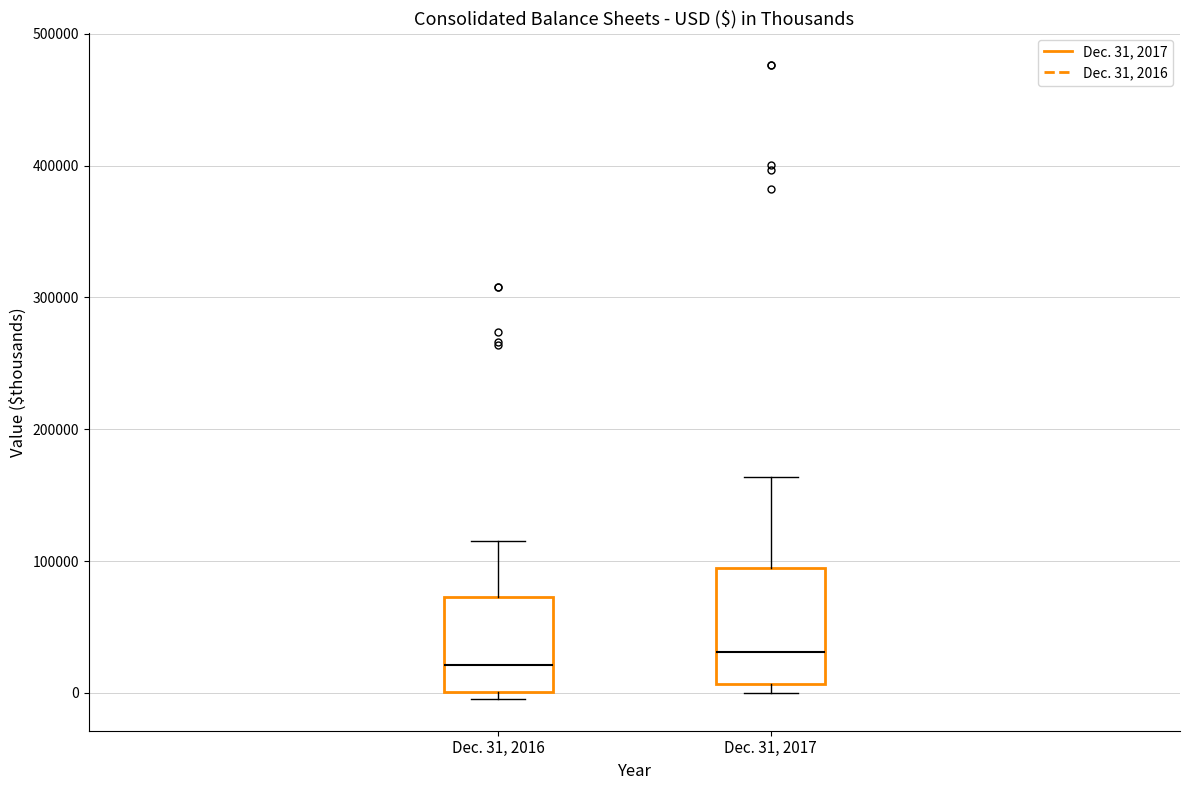

Comparing the boxes themselves (not the whiskers), which one is the tallest?

Dec. 31, 2017